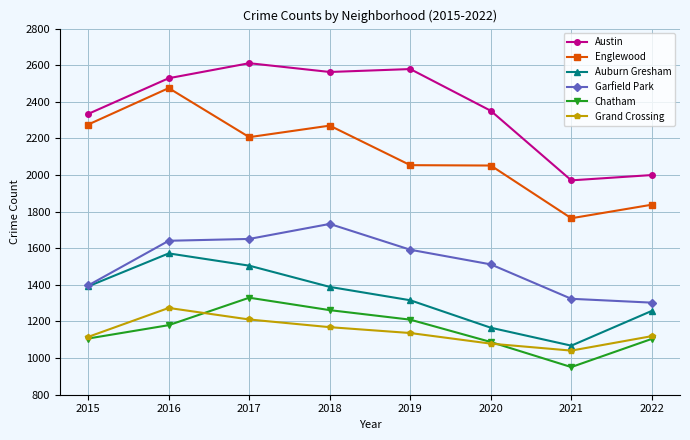

Is it true that Grand Crossing equals 1137 at 2019?

True